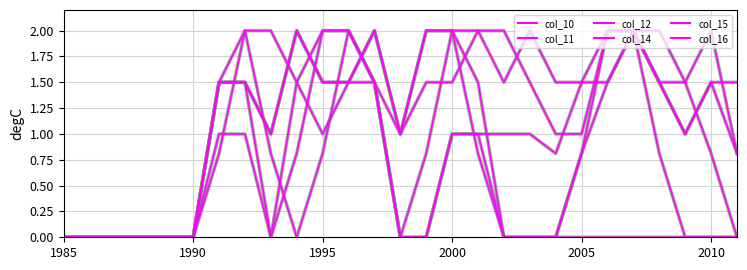

What is the difference between the second highest and second lowest values in the col_16 series?

2.0